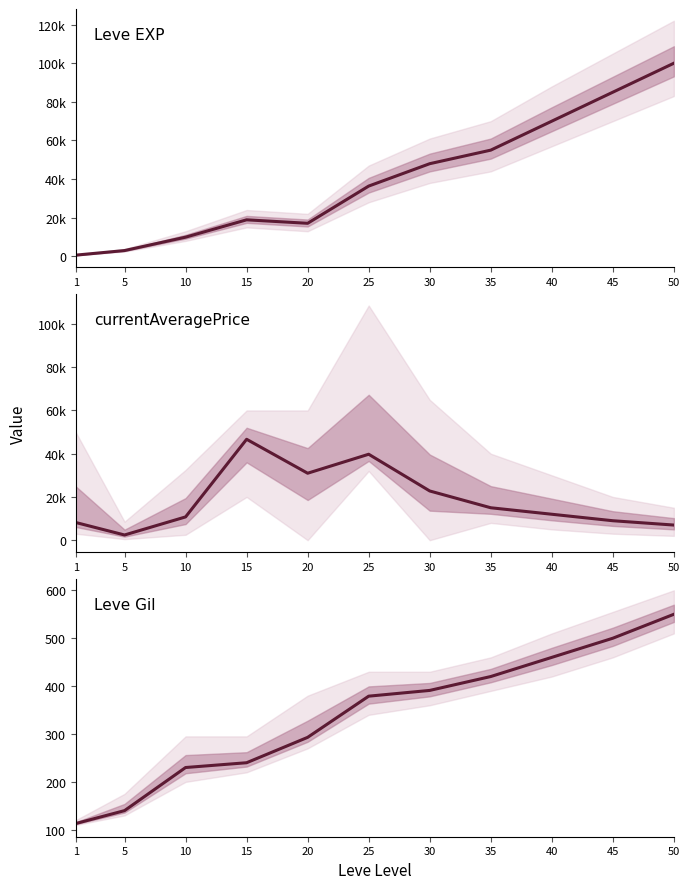

The value of currentAveragePrice at 45 is 9000. True or false?

True